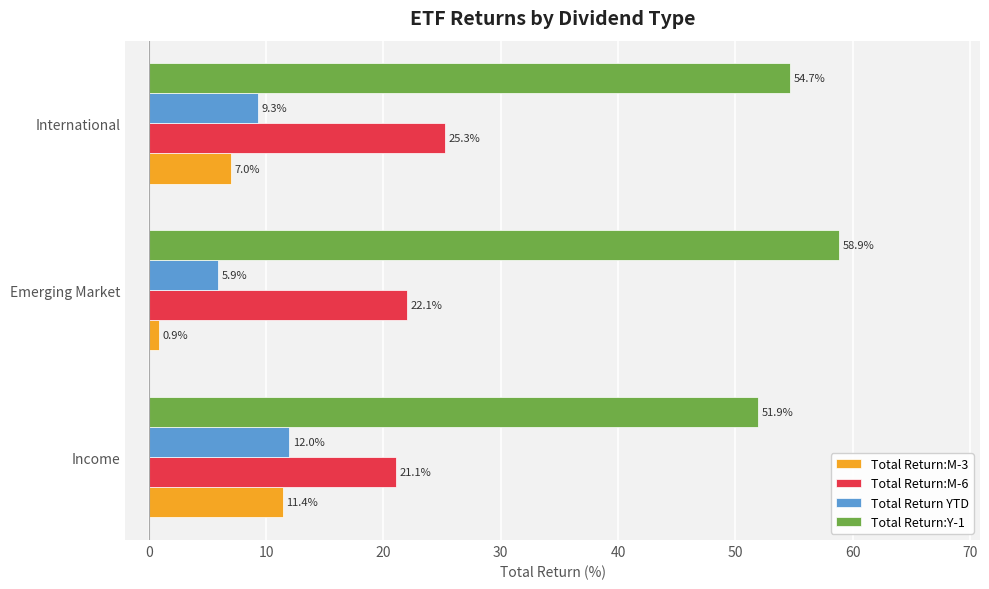

Between Emerging Market and International, which series saw the biggest shift?

Total Return:M-3